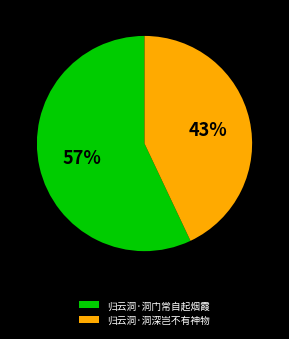

Combined, do 归云洞·洞门常自起烟霞 and 归云洞·洞深岂不有神物 account for over 50%?

Yes